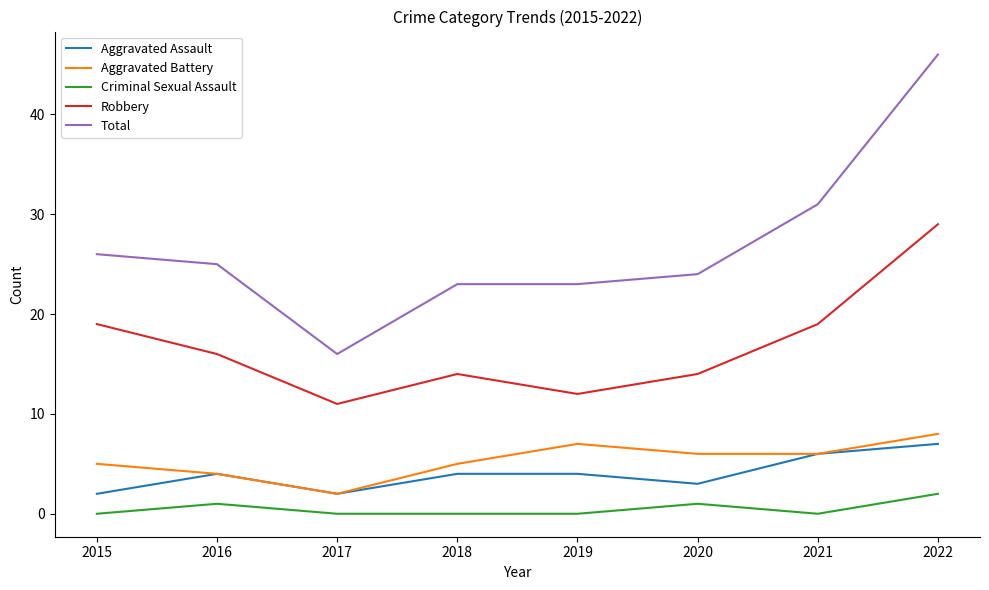

Where is the first local maximum for Aggravated Battery?

2019